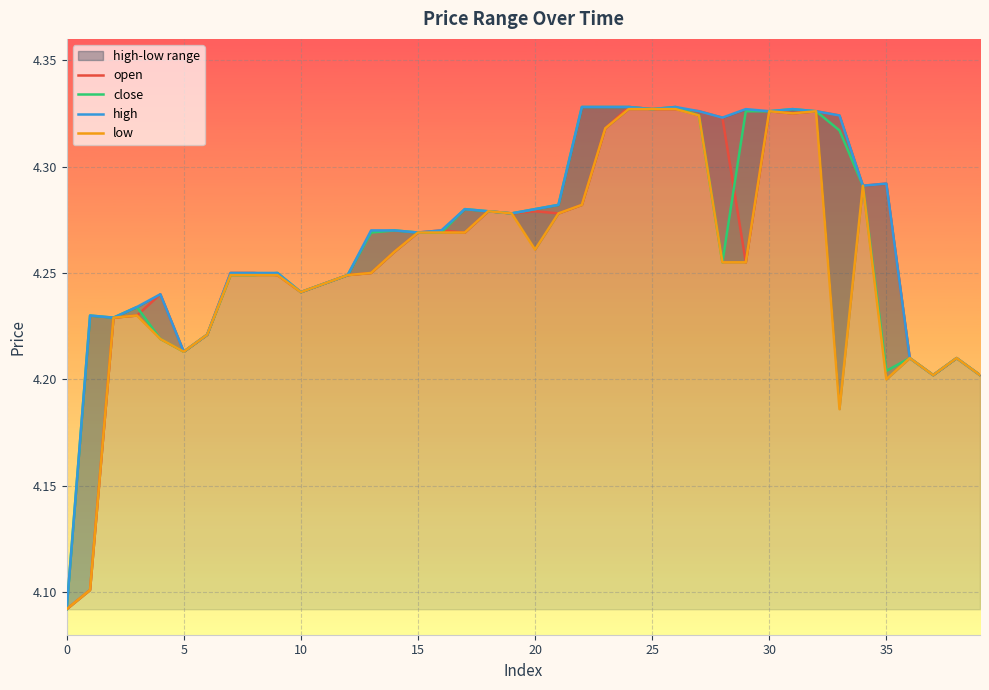

Rank the series at 36 from lowest to highest value.

open, close, high, low